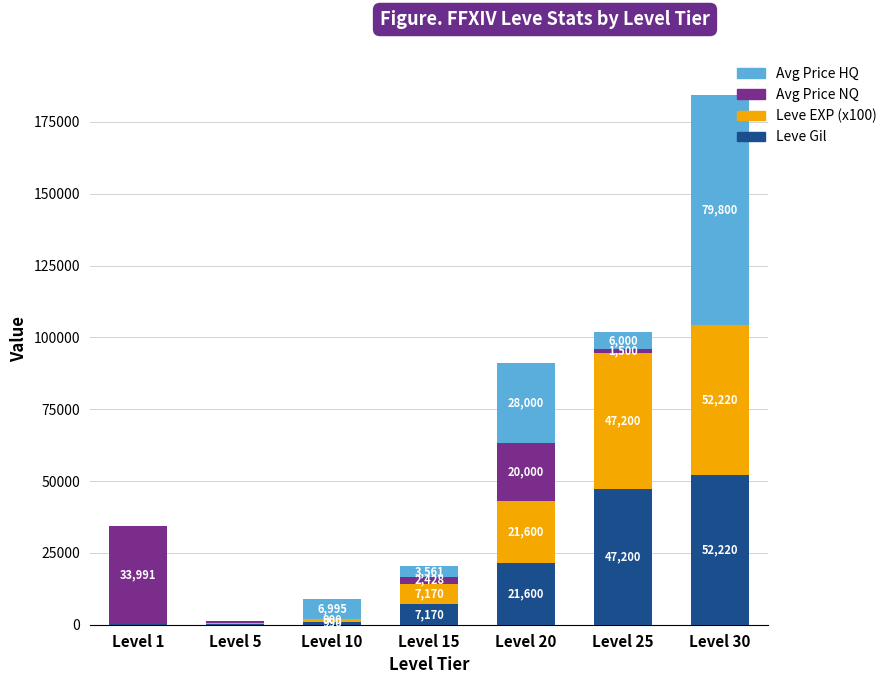

The Leve Gil series shows 220 at Level 5. True or false?

True